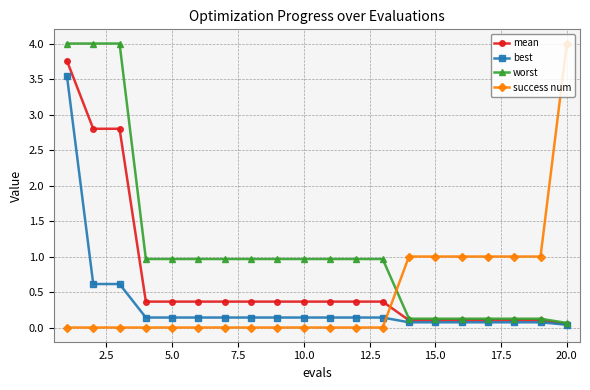

List the series in order of their overall mean, lowest first.

best, success num, mean, worst